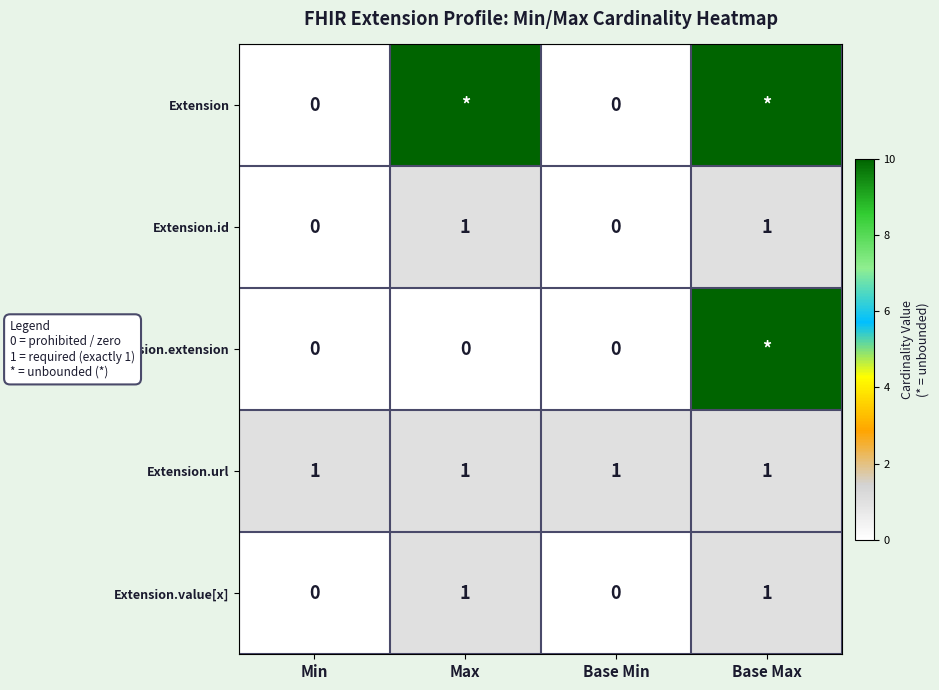

How many Extension.value[x] values are between 0 and 1?

4